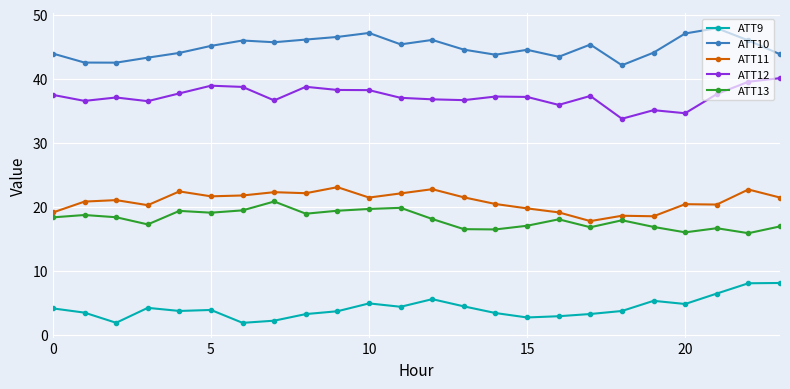

True or false: ATT9 has more than 0 interior local peaks.

True